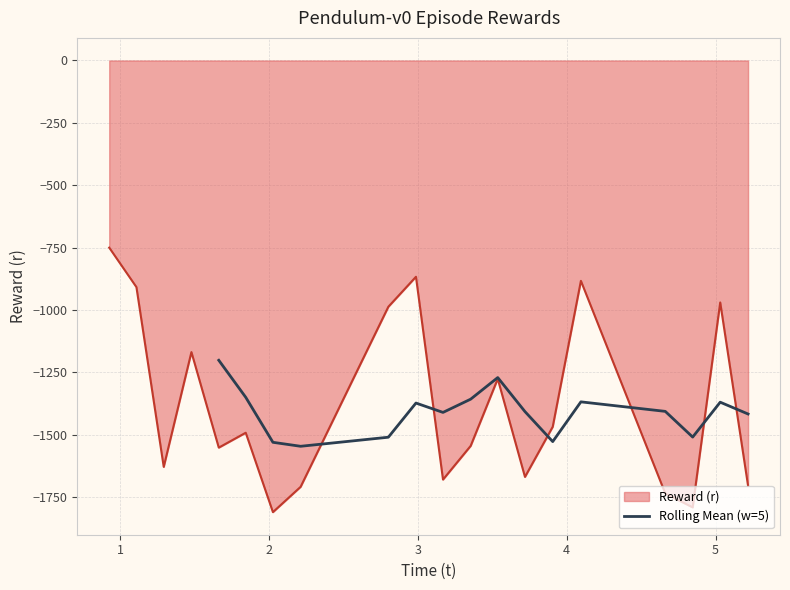

True or false: the data has more than 0 interior local peaks.

True